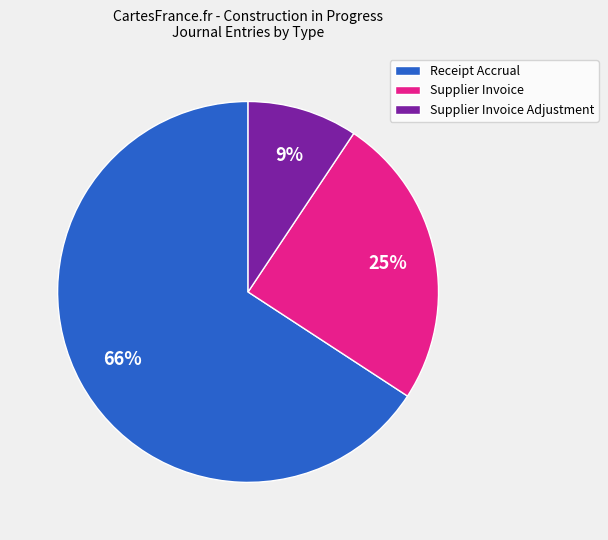

Between Supplier Invoice and Receipt Accrual, which is larger?

Receipt Accrual